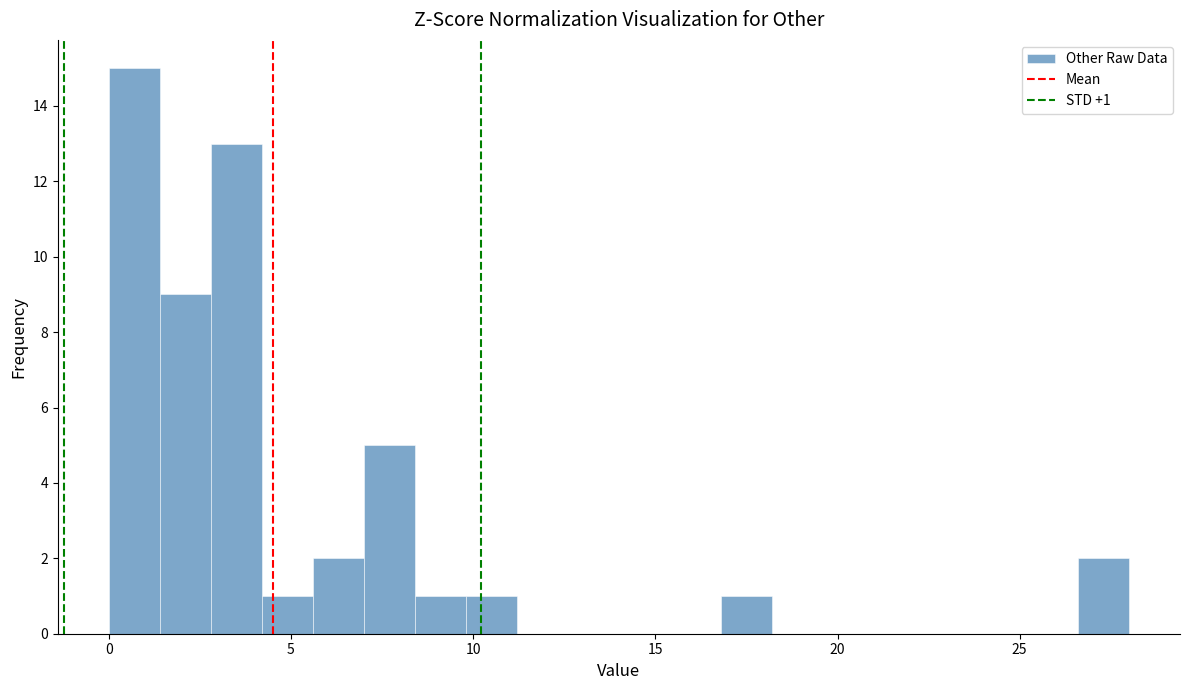

Read against the x-axis, roughly where is the centre of the tallest bar?

0.5